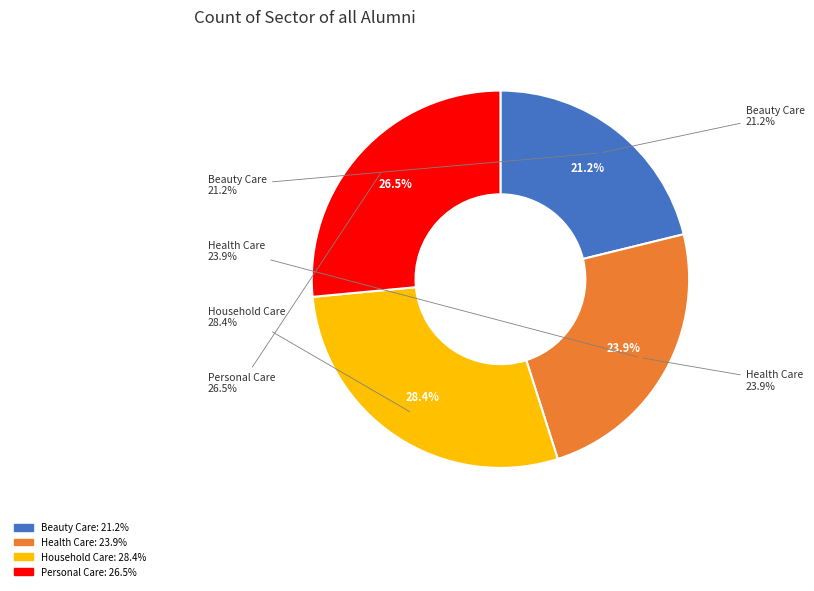

Which slice is the smallest?

Beauty Care